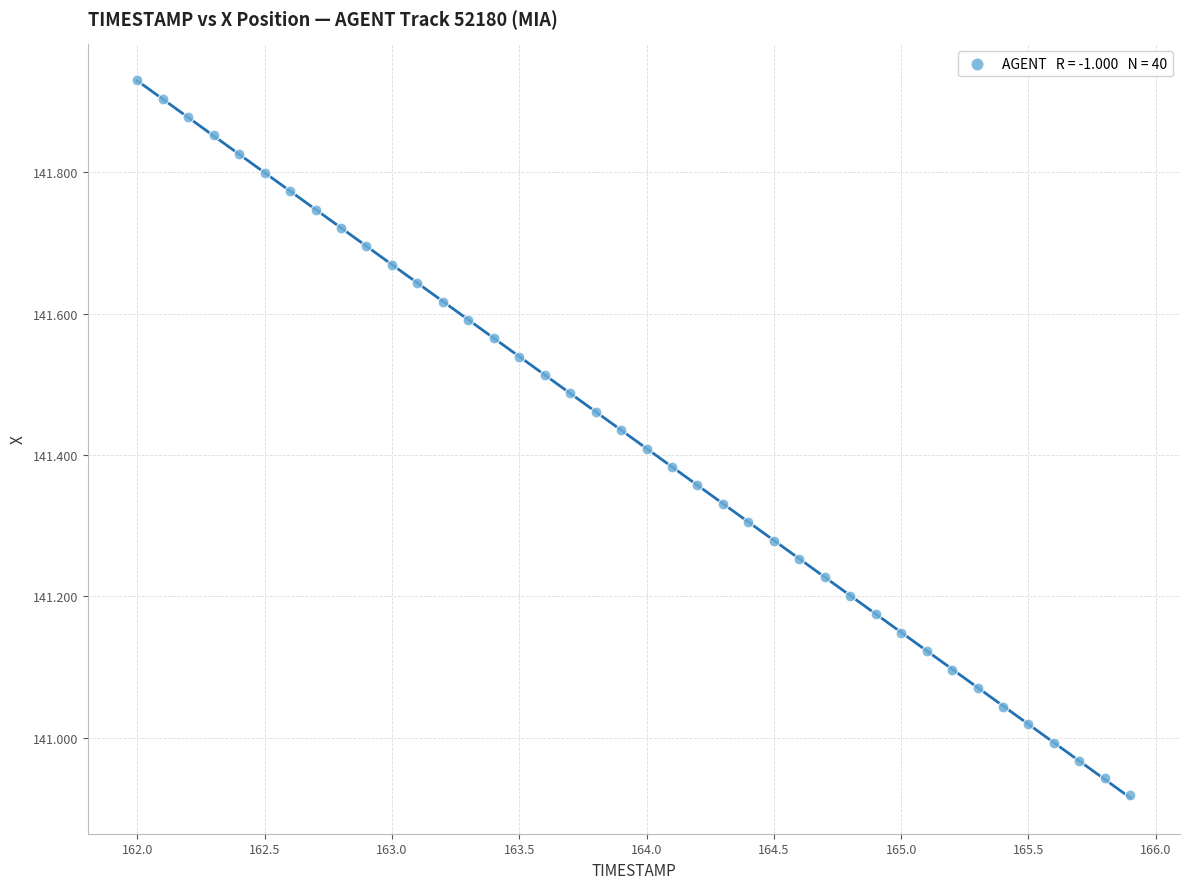

What is the range of X values (max minus min)?

3.9